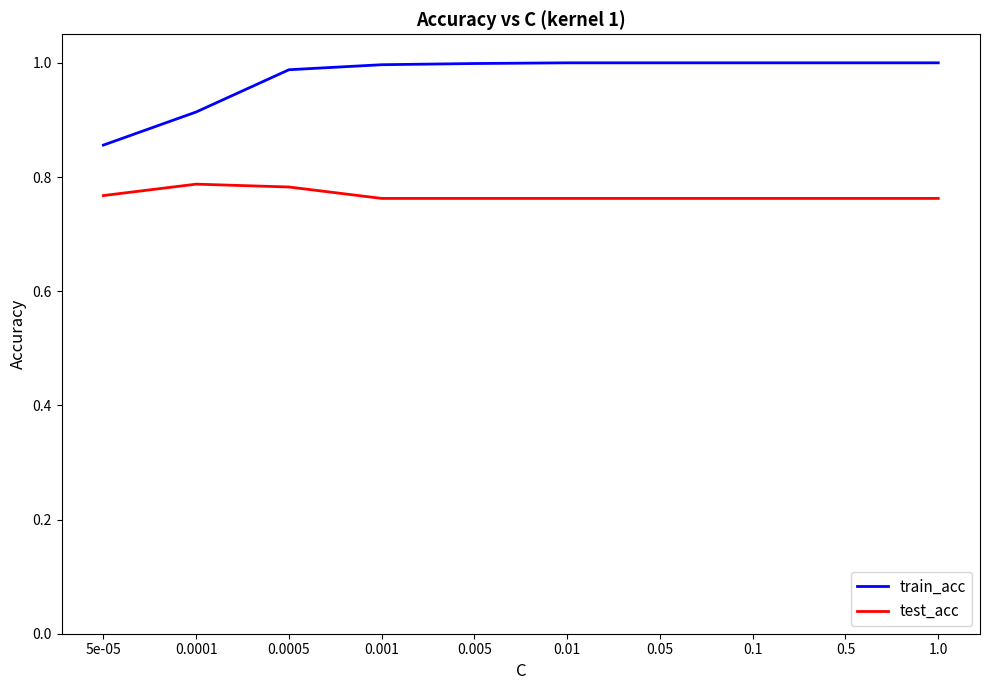

True or false: train_acc and test_acc intersect in this chart.

False